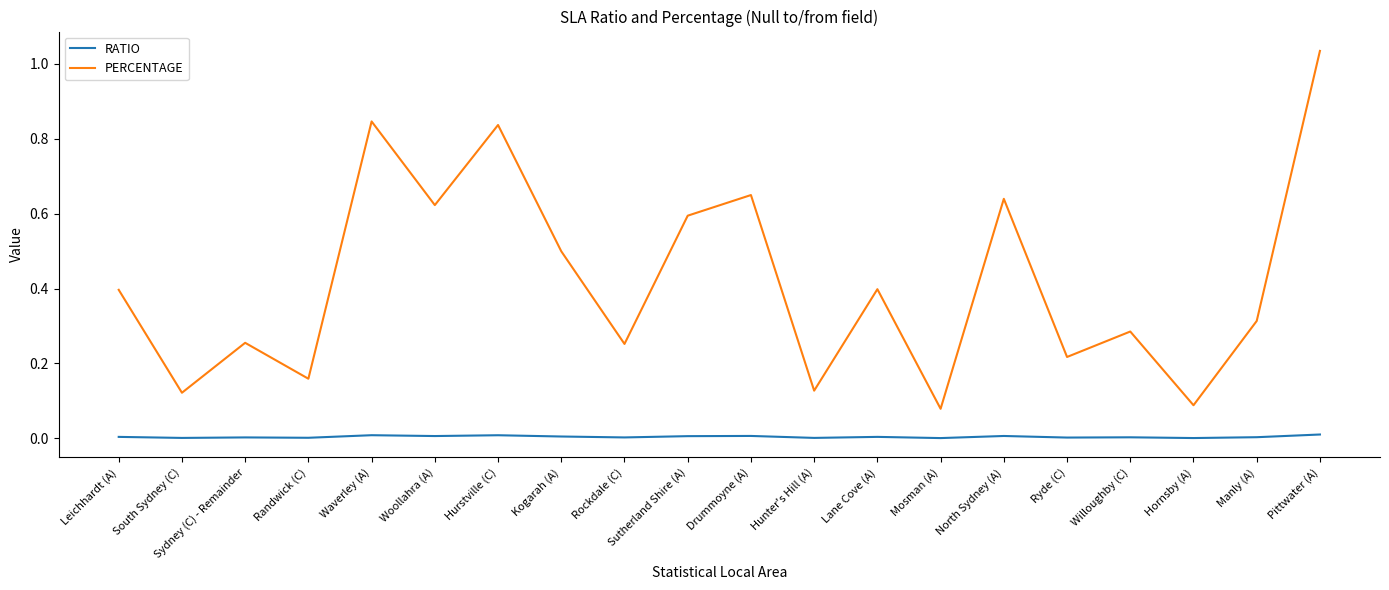

Is it true that PERCENTAGE equals 1.7 at Pittwater (A)?

False